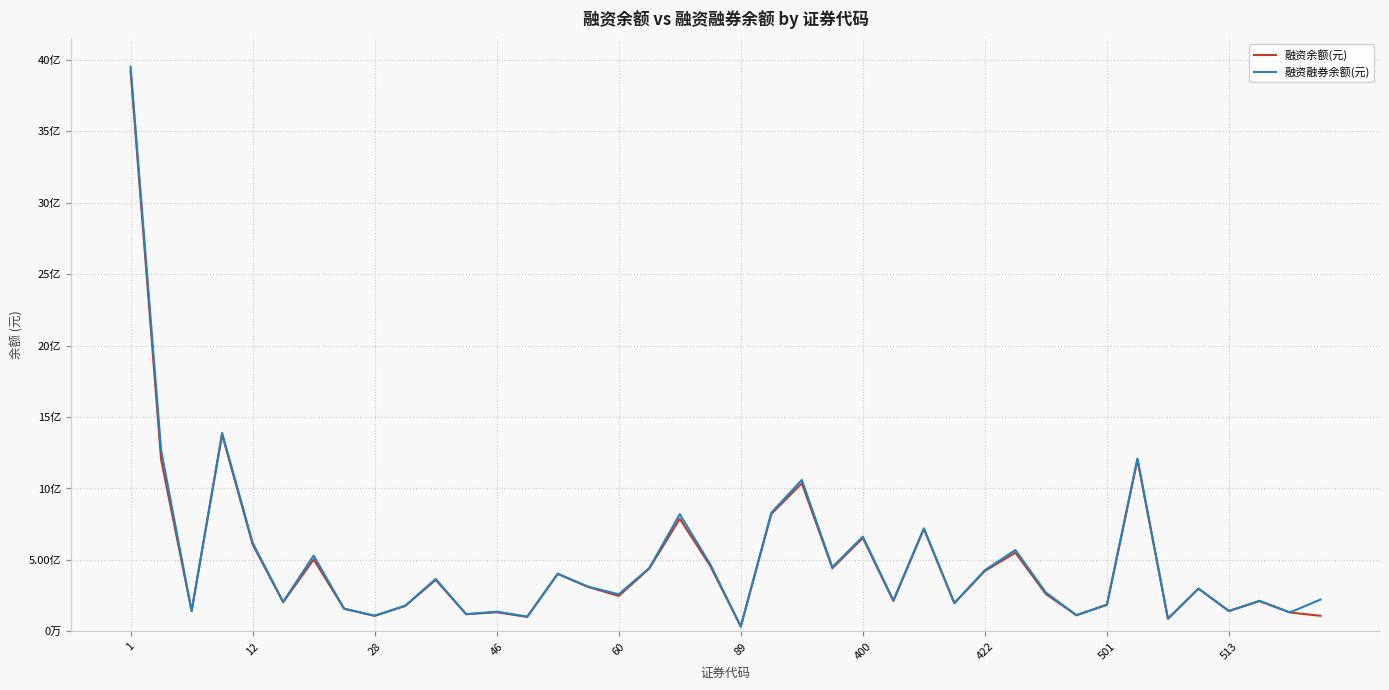

At how many categories does at least one series exceed 3908577652?

1